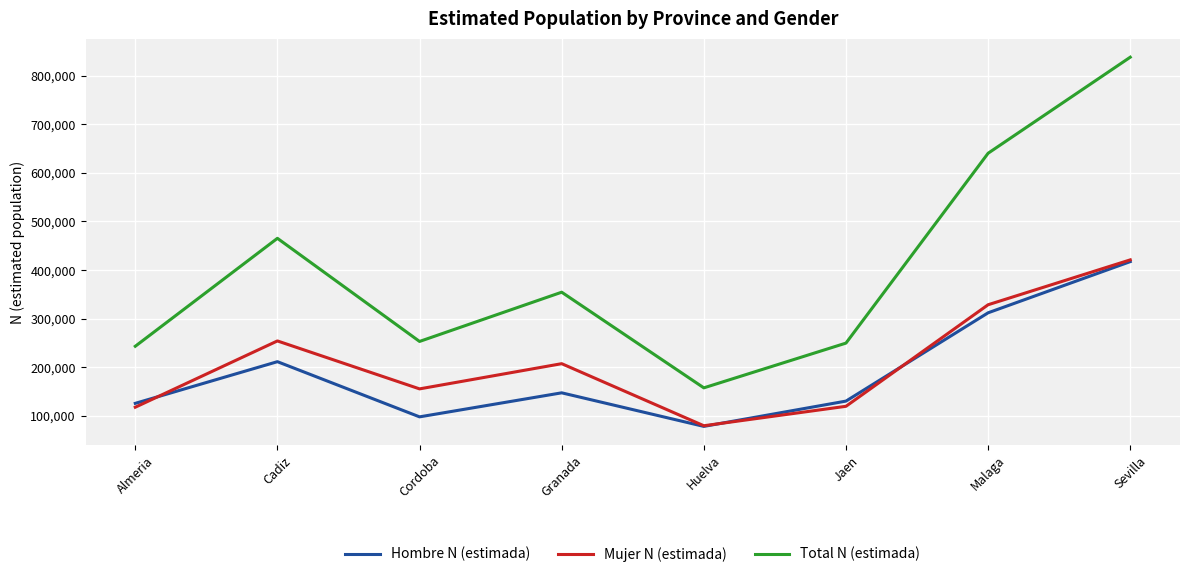

How many lines are shown in the chart?

3